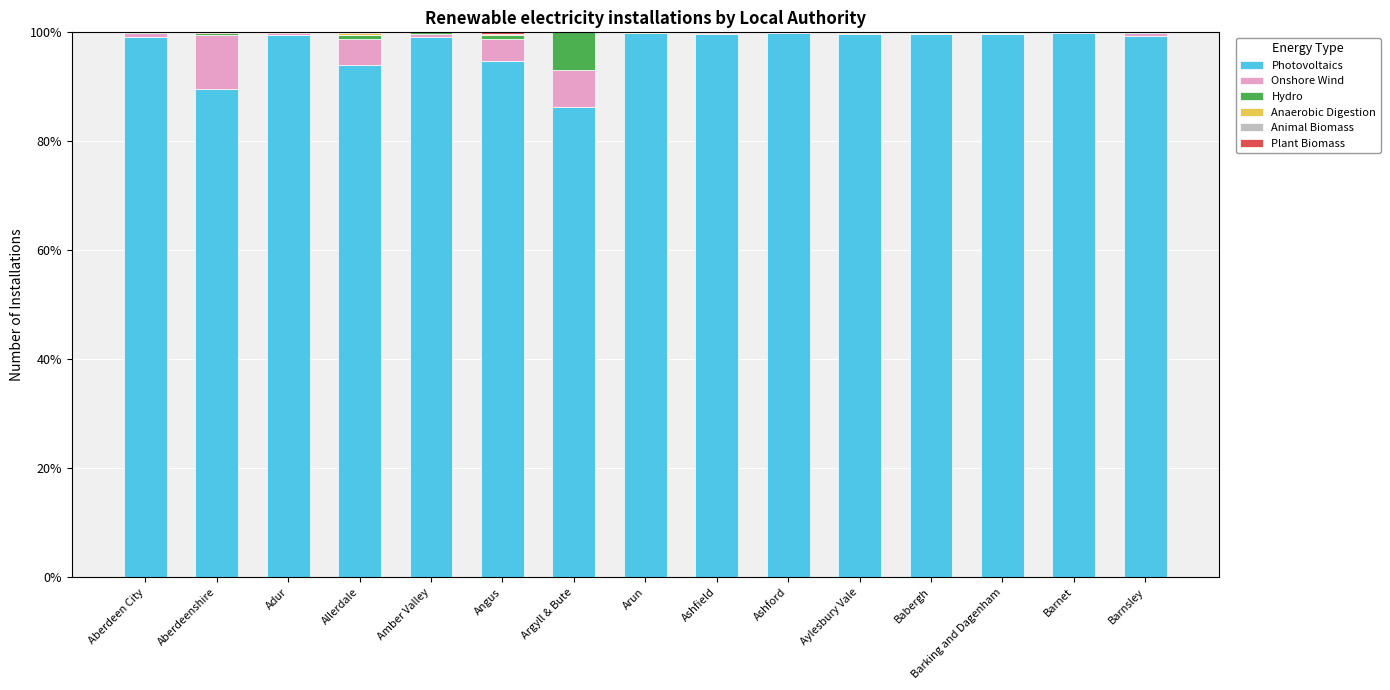

Is it true that Photovoltaics equals 131.6 at Arun?

False